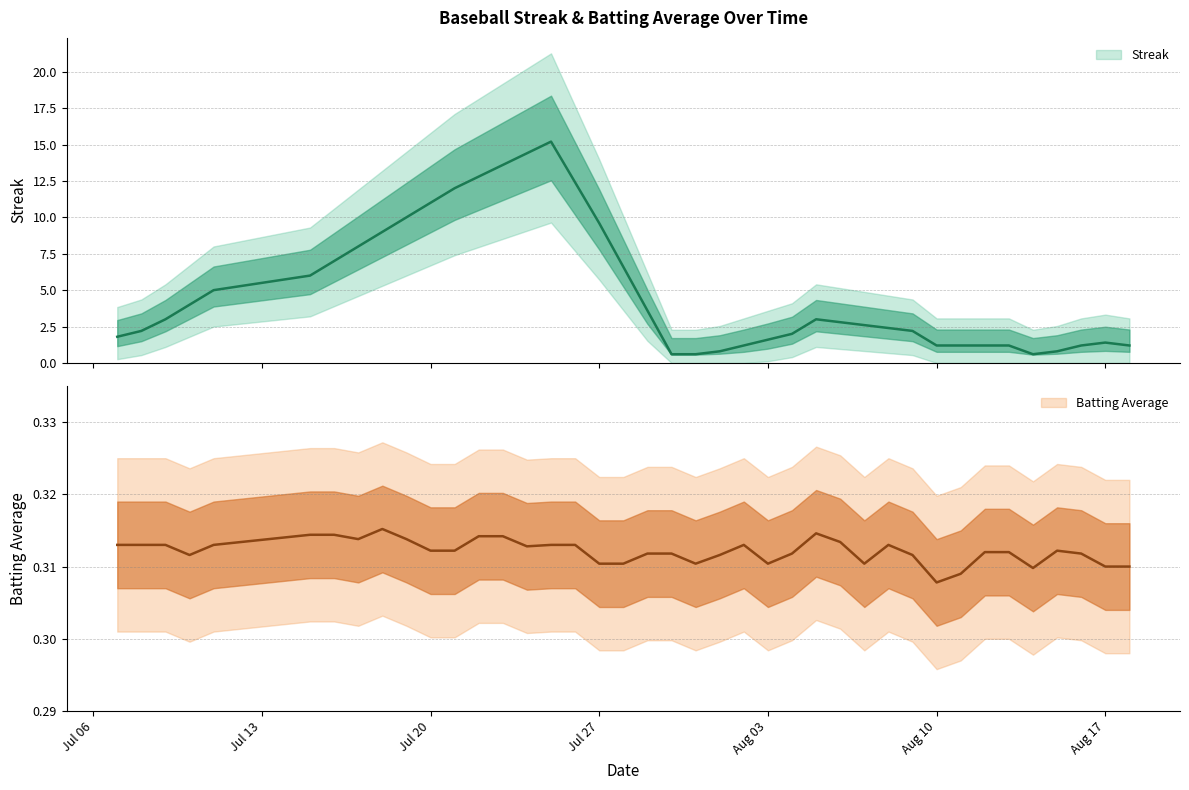

Which series has the largest total across all categories?

Streak